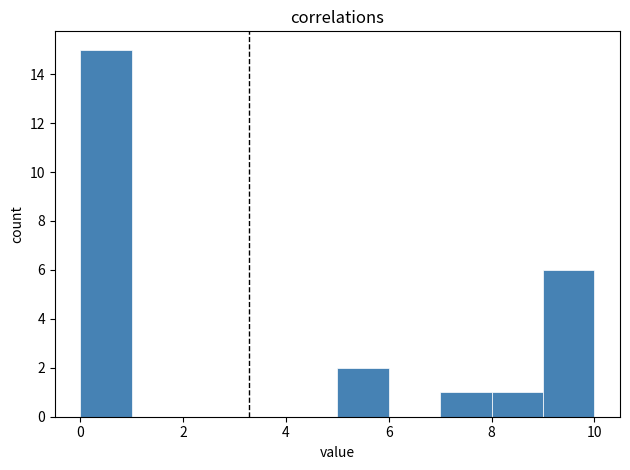

Over which range of the x-axis is the bar tallest?

0 to 1